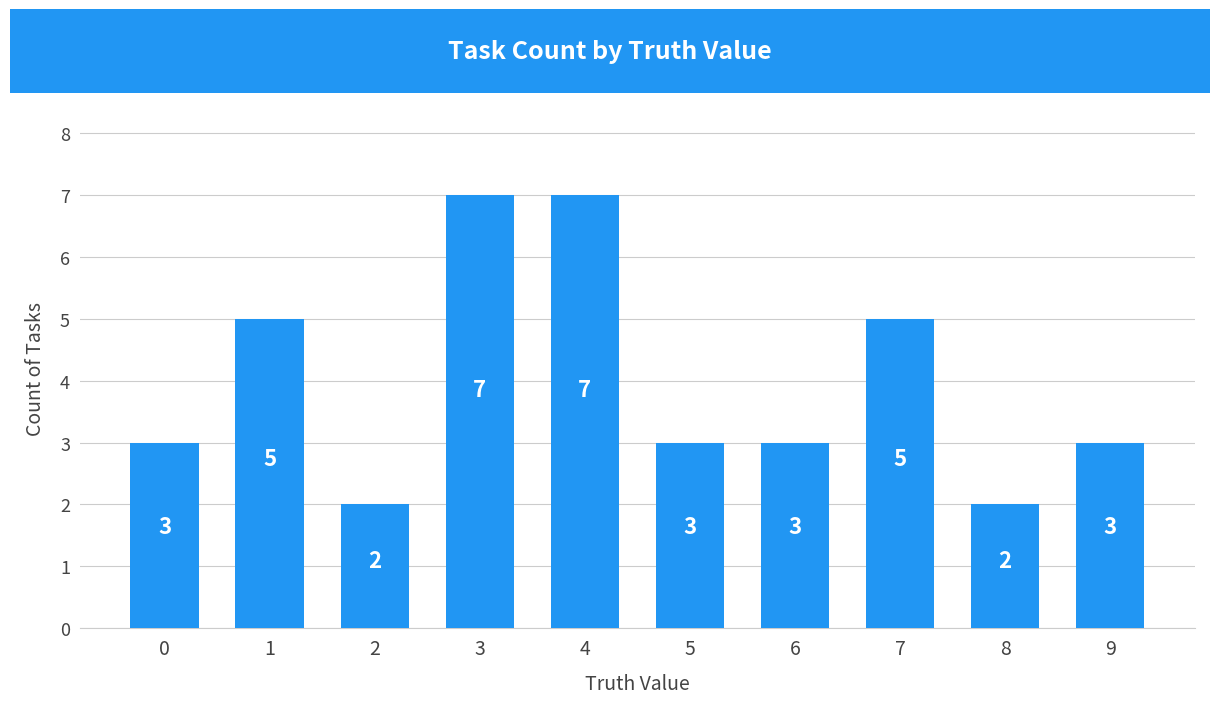

How many data points are less than 3?

2